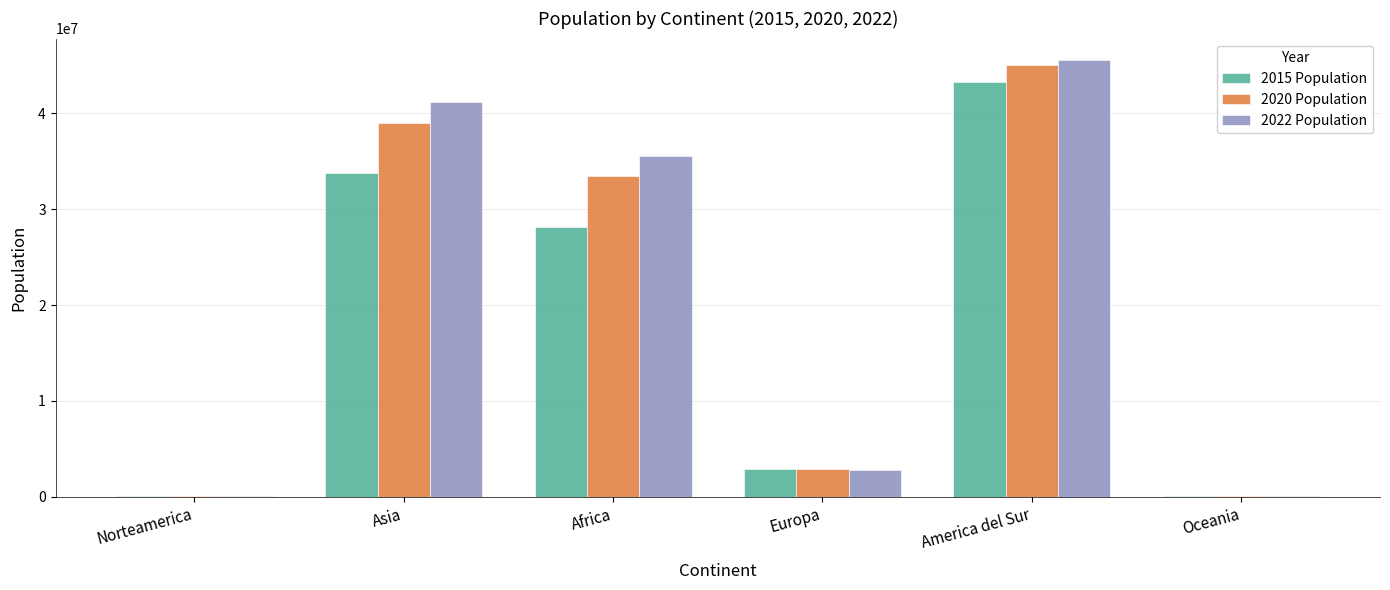

Which series has the widest spread of values?

2022 Population